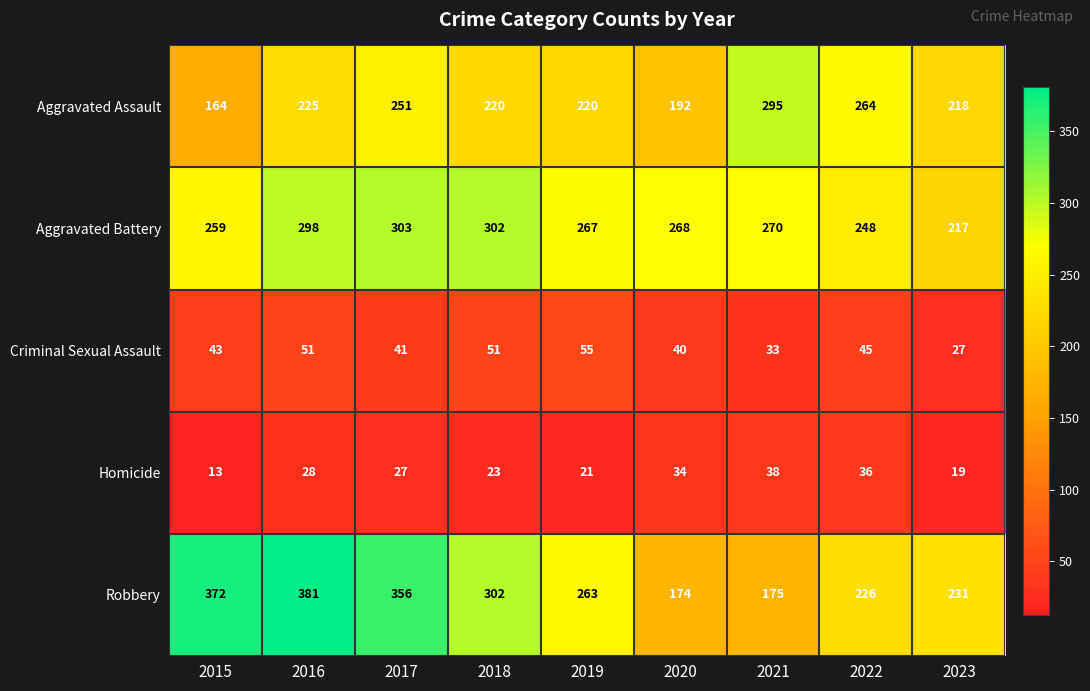

Is it true that Aggravated Assault equals 295 at 2021?

True